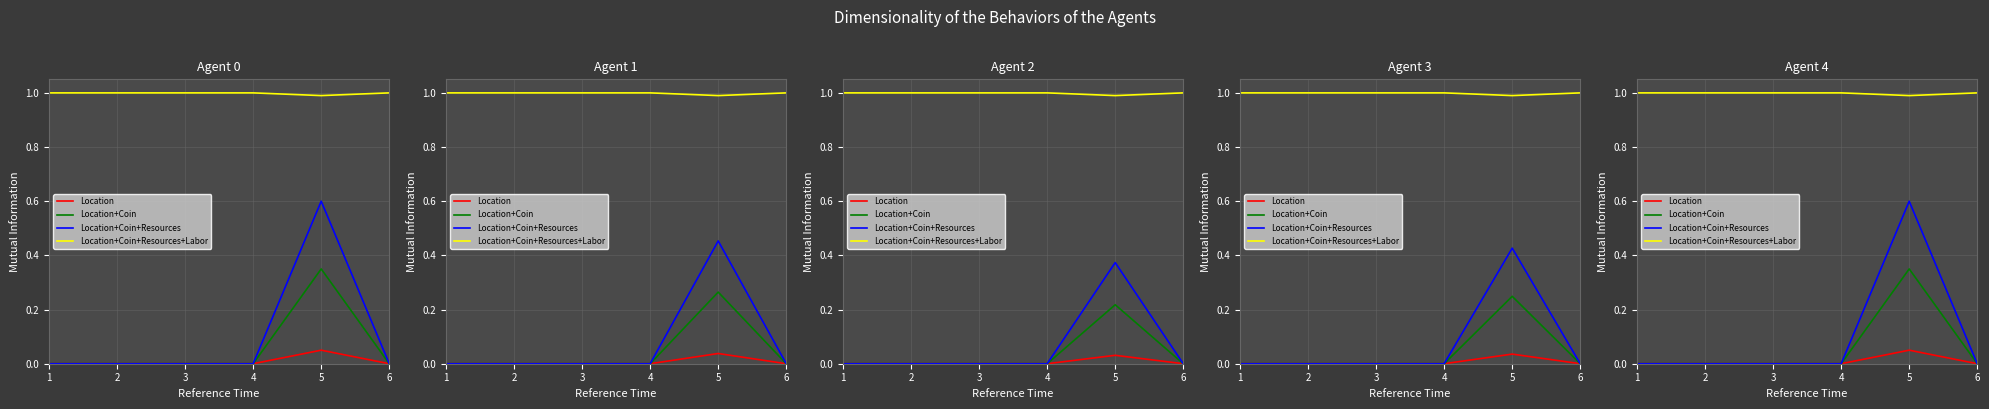

What is the total value across all series at 5?

2.0